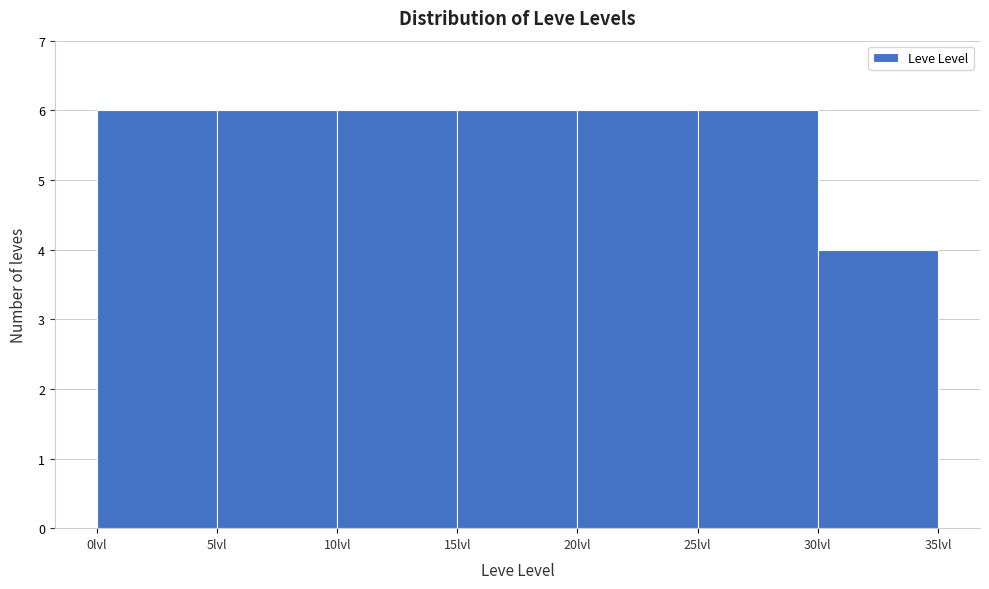

Reading left to right, transcribe this chart: for each bar, give the range it covers on the x-axis and its height. The values are not printed on the chart, so give them approximately, as read against the axis.

0 to 5: 6
5 to 10: 6
10 to 15: 6
15 to 20: 6
20 to 25: 6
25 to 30: 6
30 to 35: 4